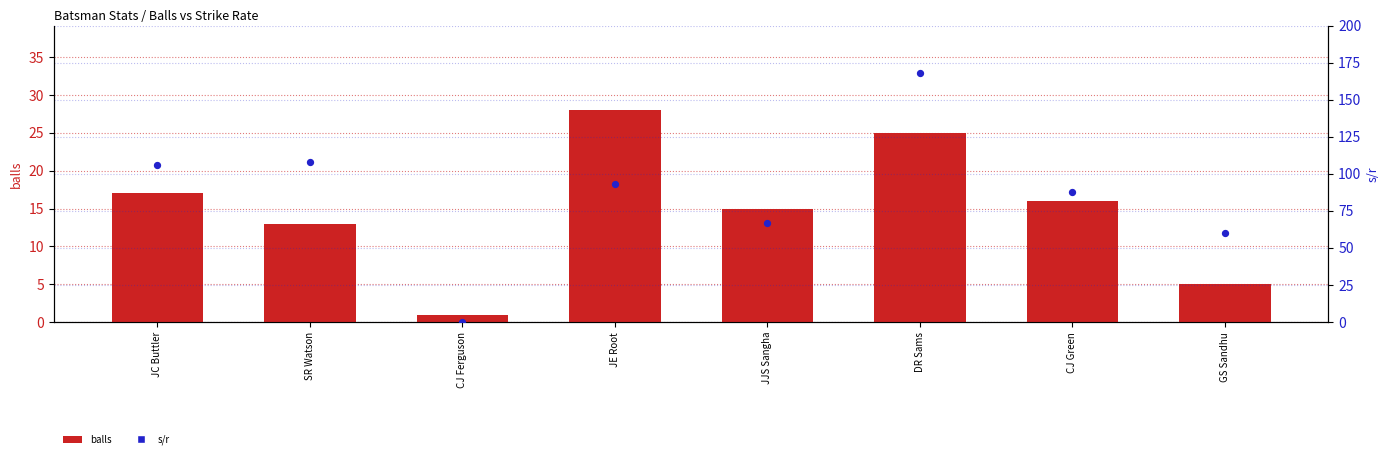

Which series has the largest total across all categories?

s/r